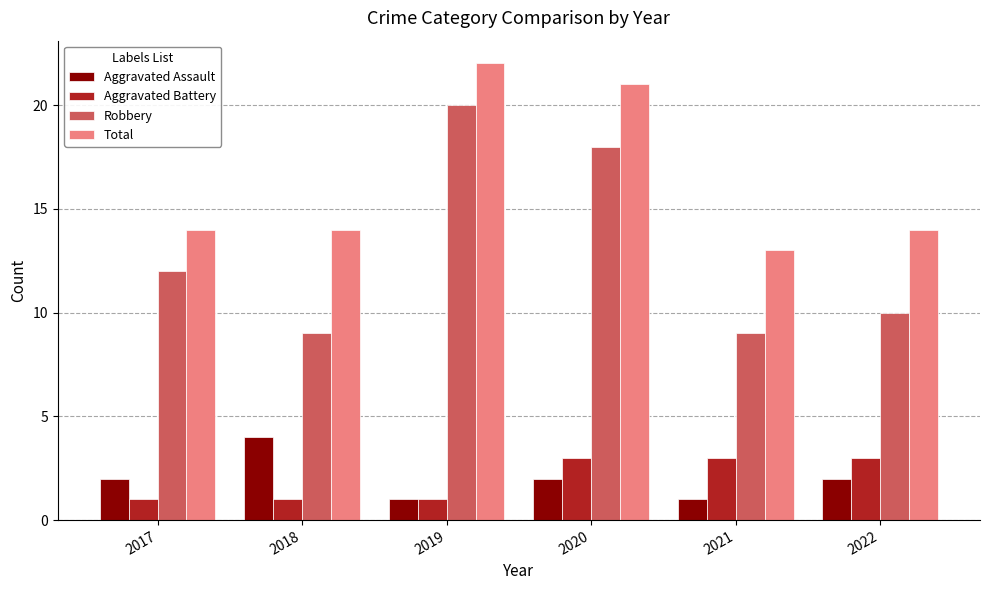

The Aggravated Battery series shows 1 at 2017. True or false?

True